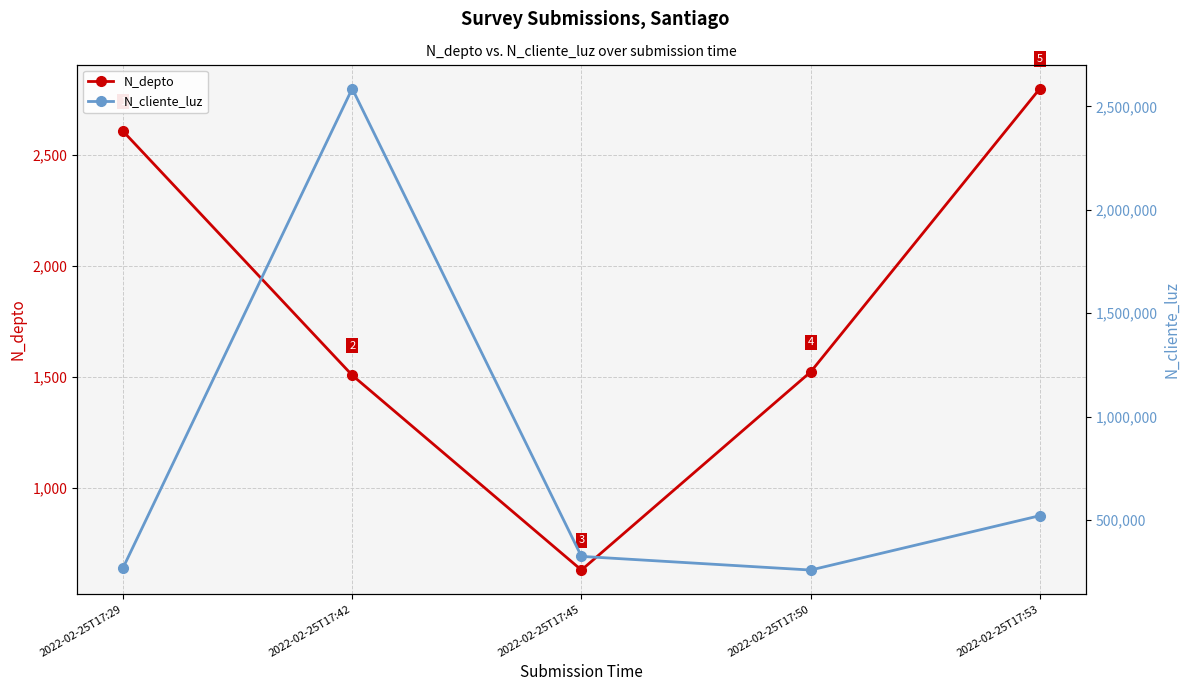

How many values in the N_depto series exceed 1523?

2